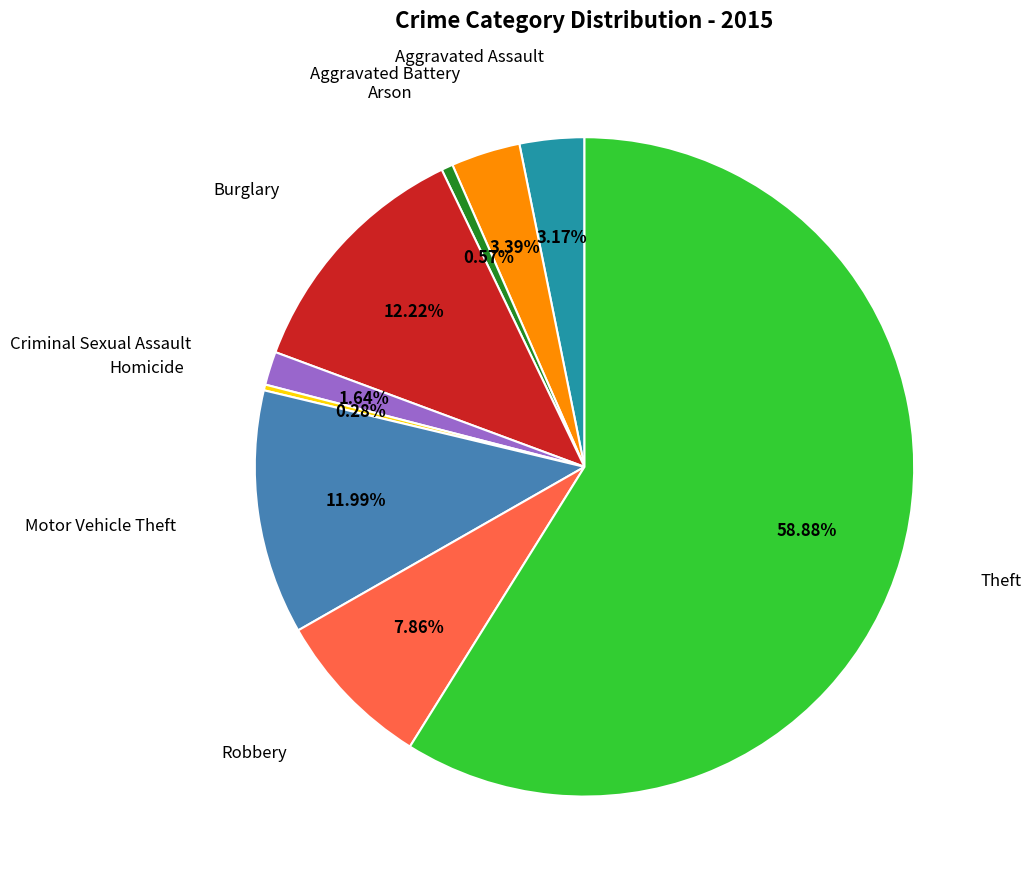

Is there any slice that represents more than half of the pie?

Yes